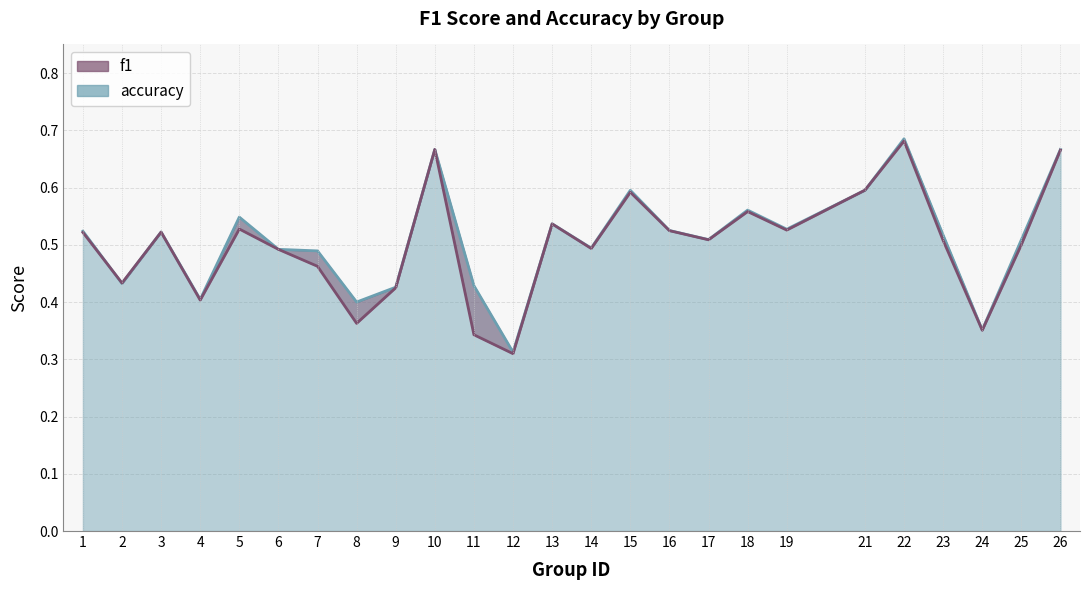

True or false: accuracy has a value of 0.3 at 23.

False